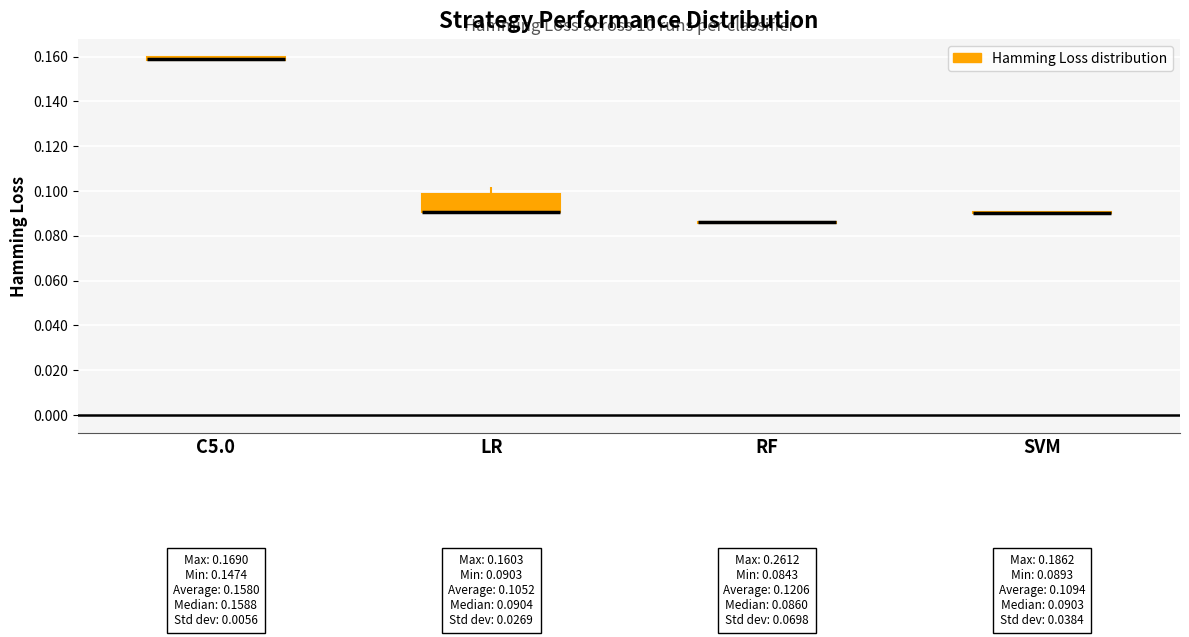

Which box is the tallest, from its lower edge to its upper edge?

LR